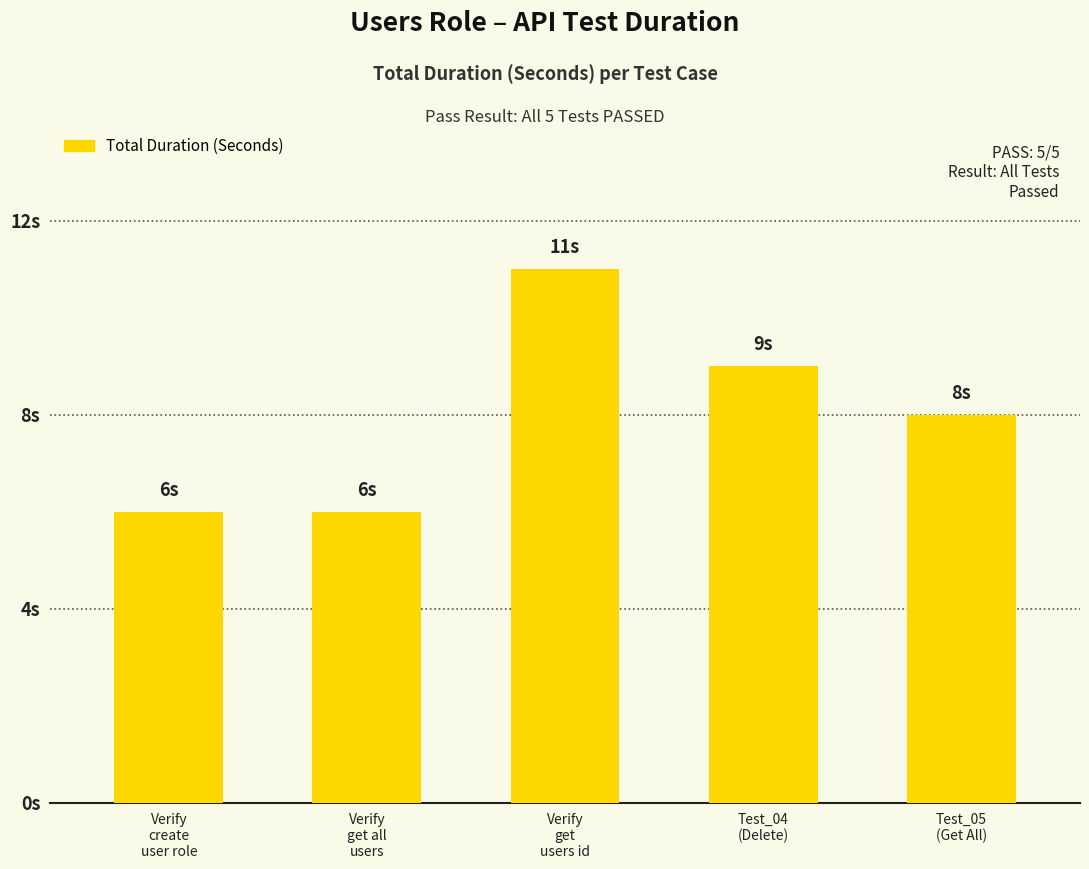

The value at Test_05
(Get All) is 6. True or false?

False